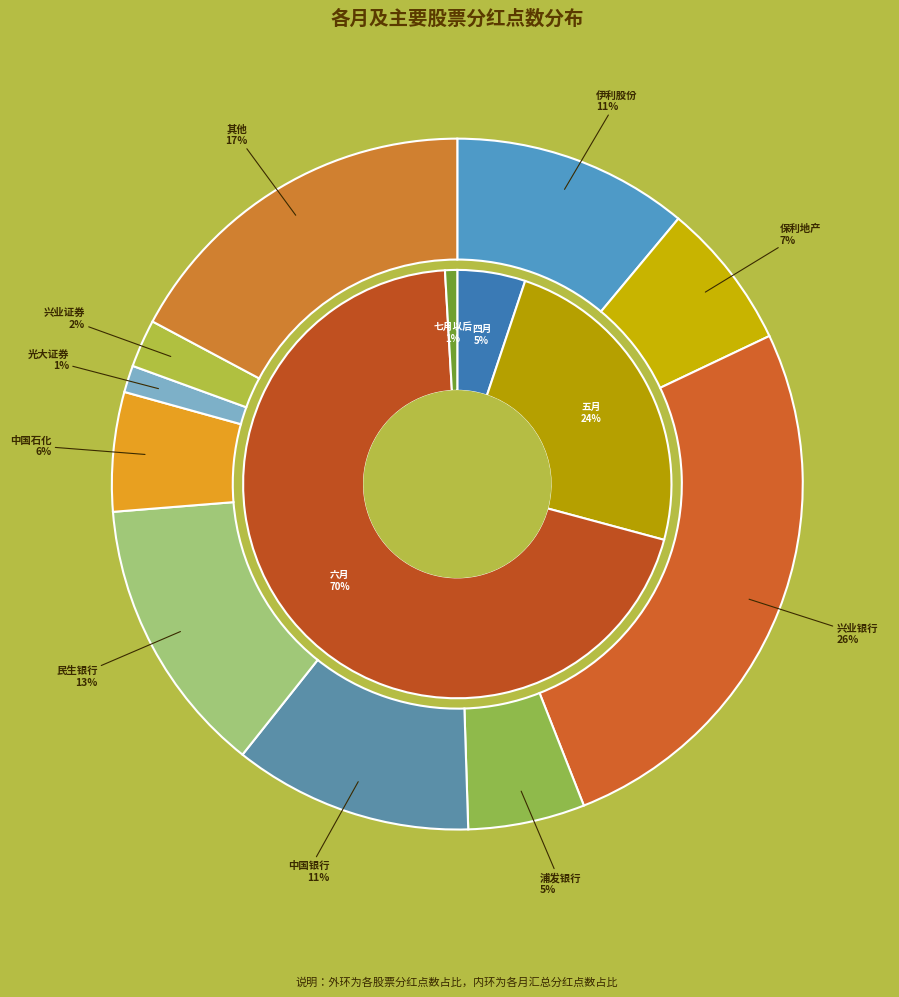

What percentage is the 六月-兴业银行 slice, to the nearest percent?

48%